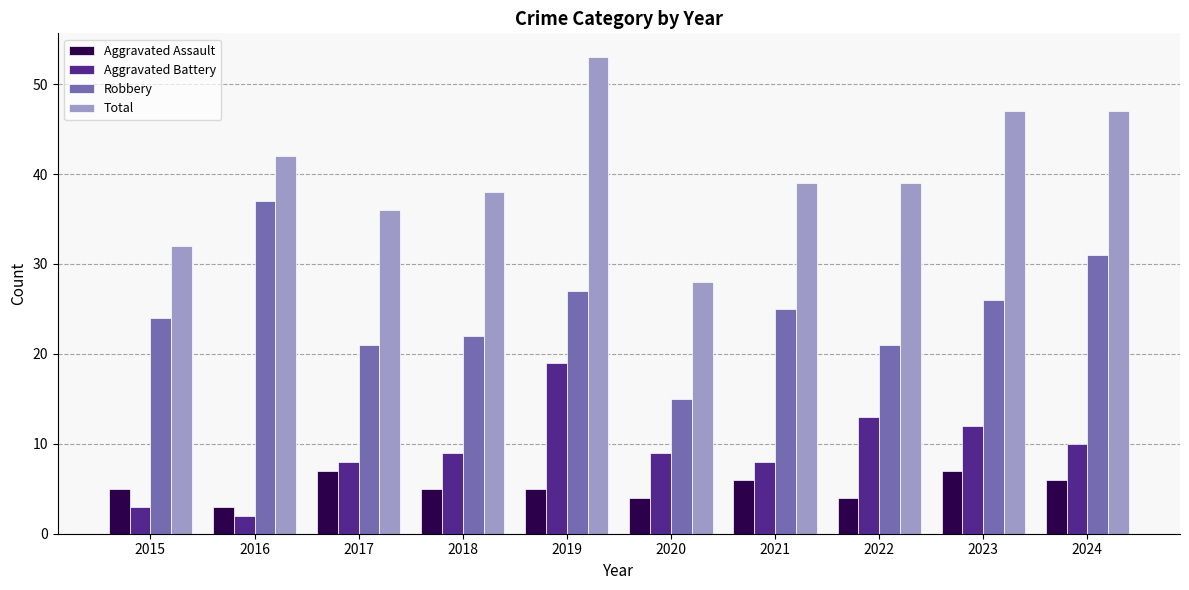

The Aggravated Battery series shows 16 at 2020. True or false?

False